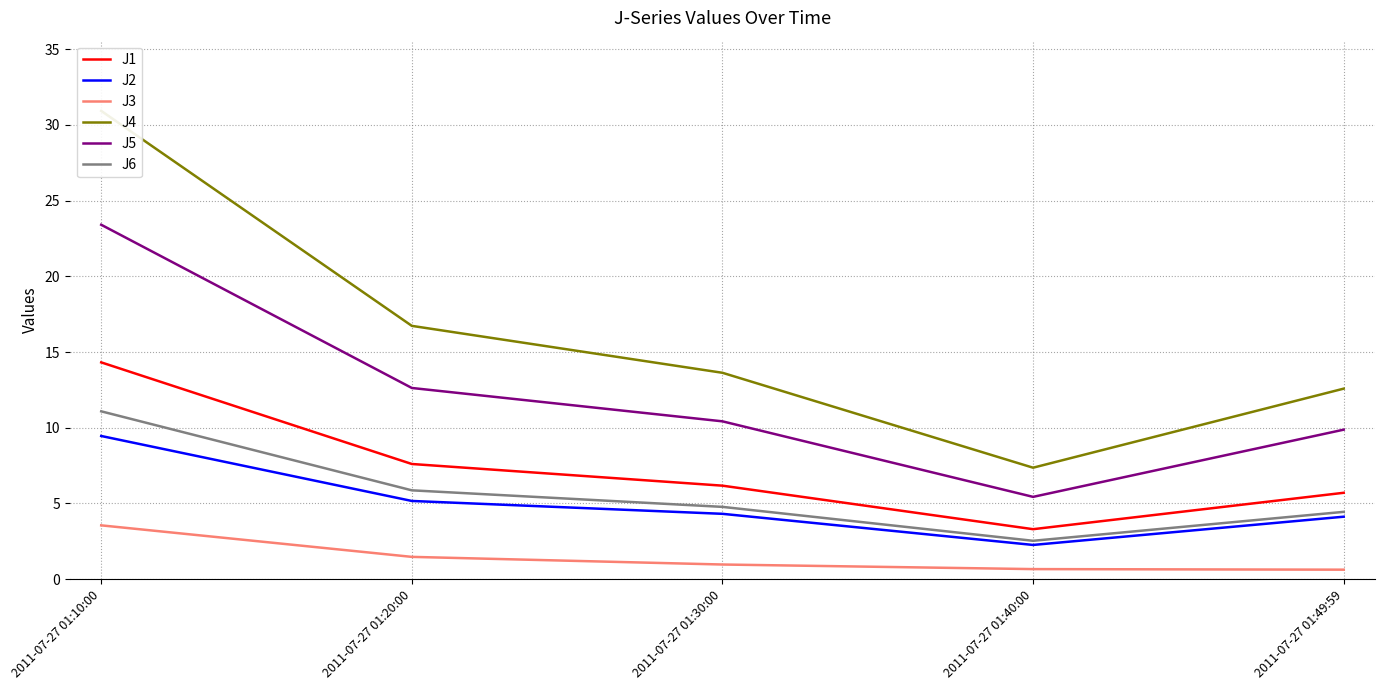

What is the average value of the J2 series?

5.1